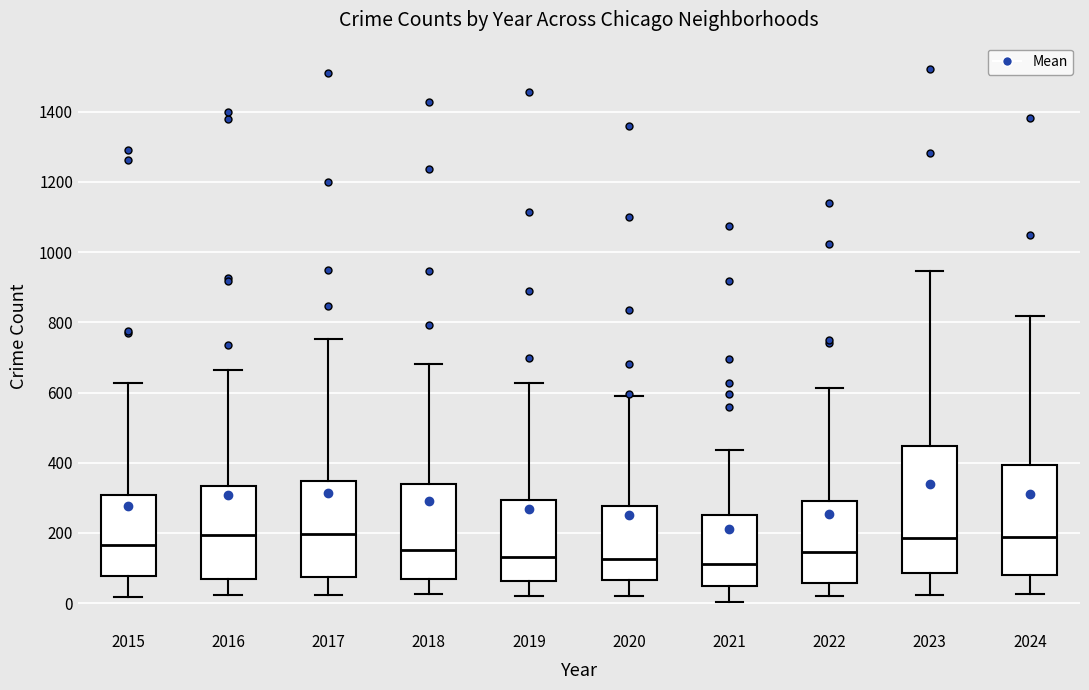

Which box is the tallest, from its lower edge to its upper edge?

2023